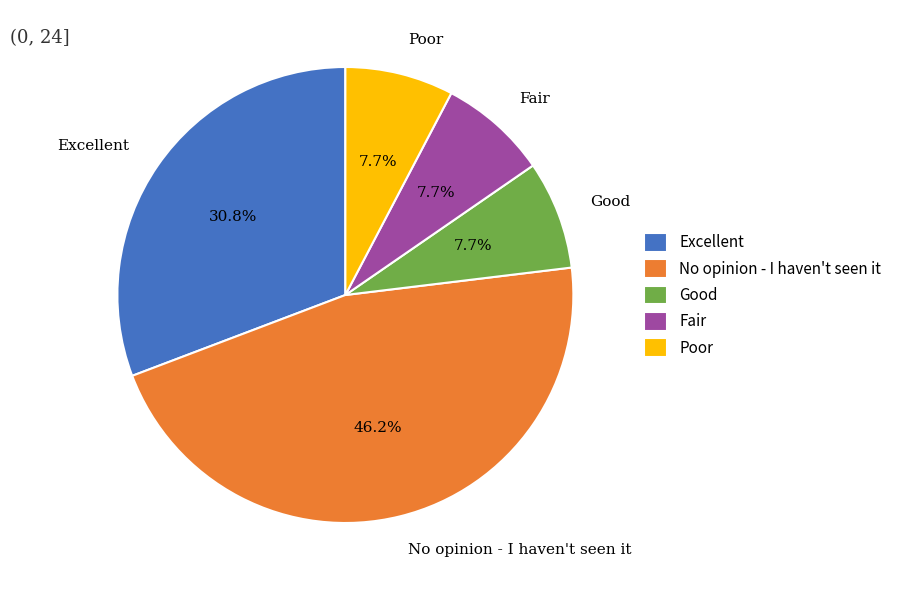

Does Excellent account for over 50% of the chart?

No